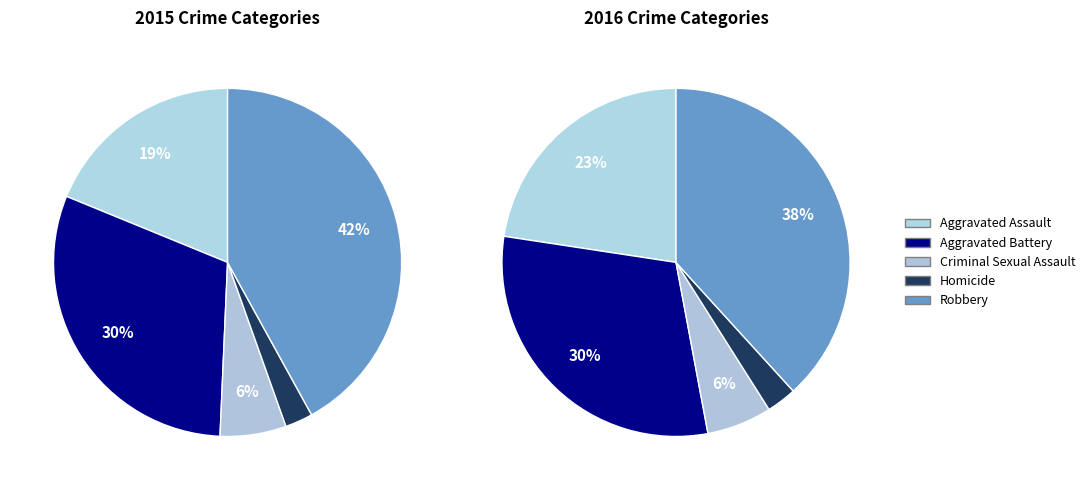

True or false: Robbery accounts for 50% of the total.

False